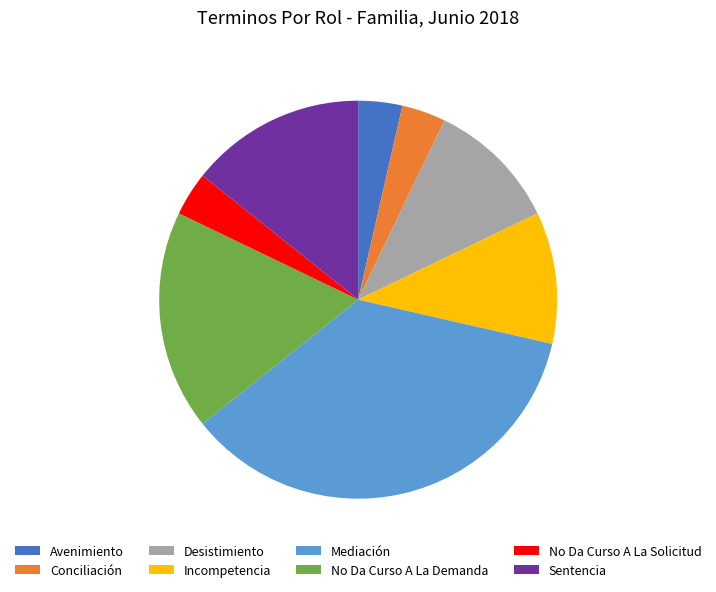

Does Mediación account for over 50% of the chart?

No